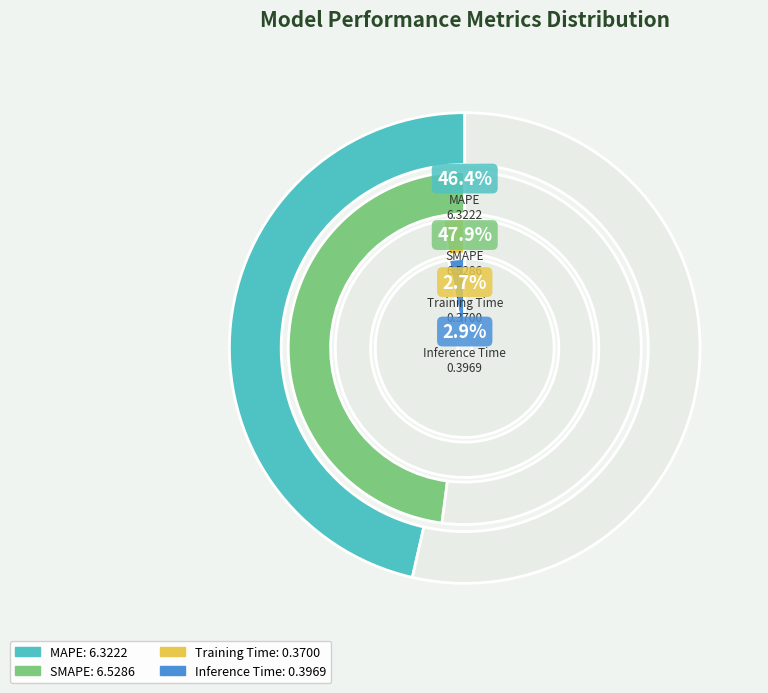

To the nearest percent, what is the difference between the largest and smallest slice percentages?

45%